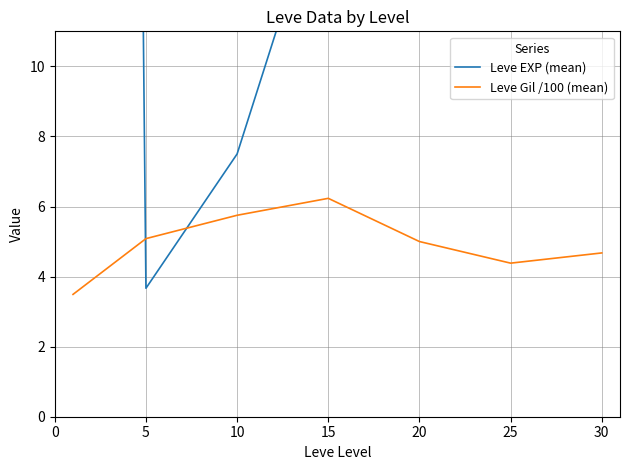

What are all the series names shown in the legend?

Leve EXP (mean), Leve Gil /100 (mean)